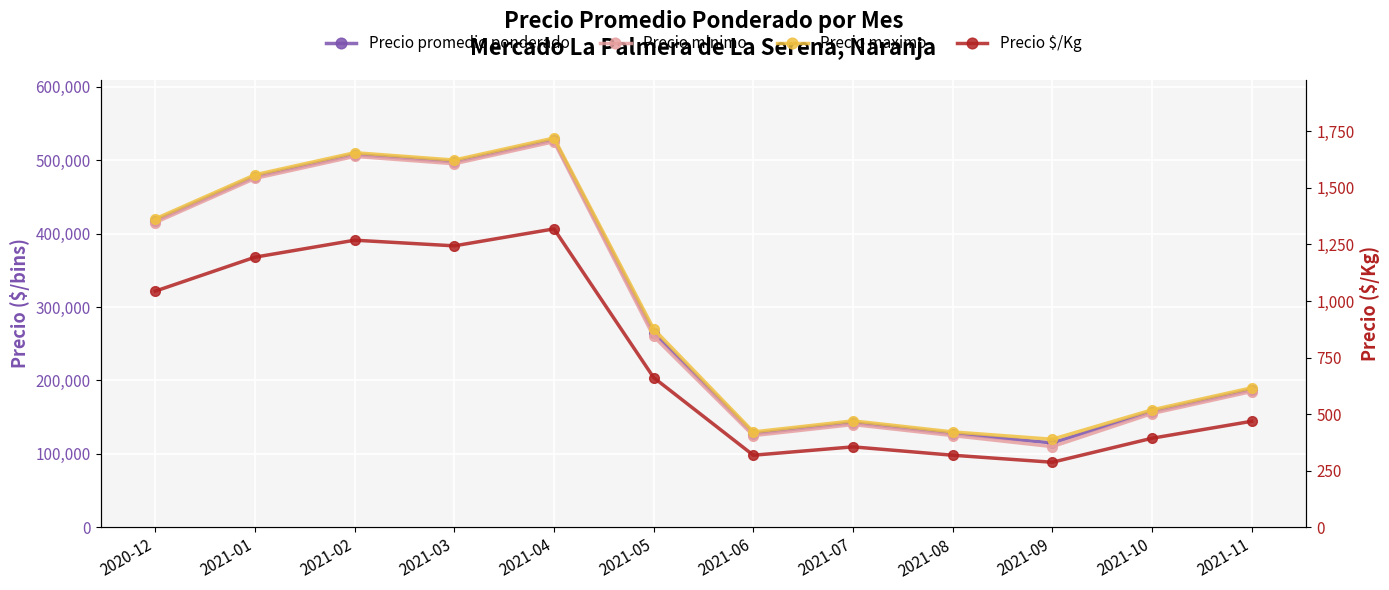

How many categories are shown in the chart?

12